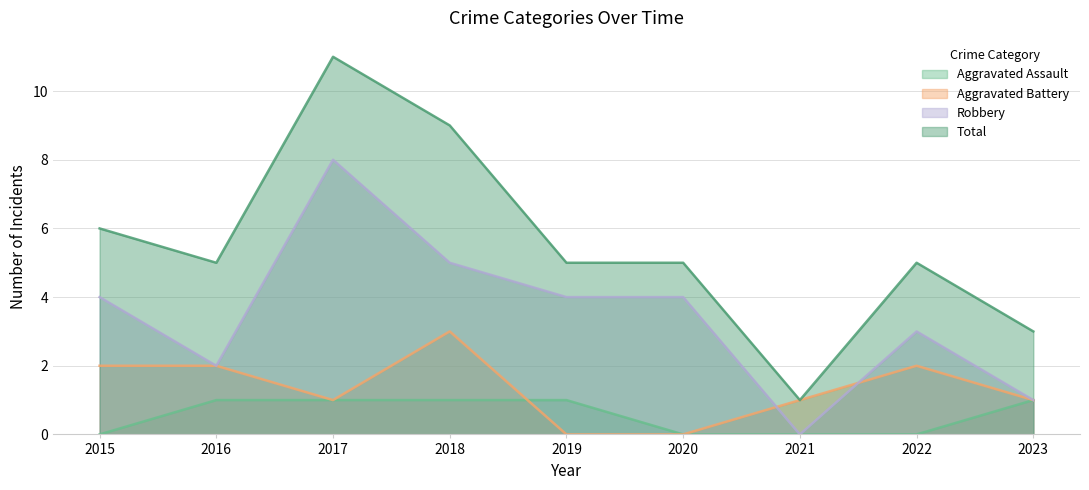

At which label is Aggravated Assault closest to 0?

2015